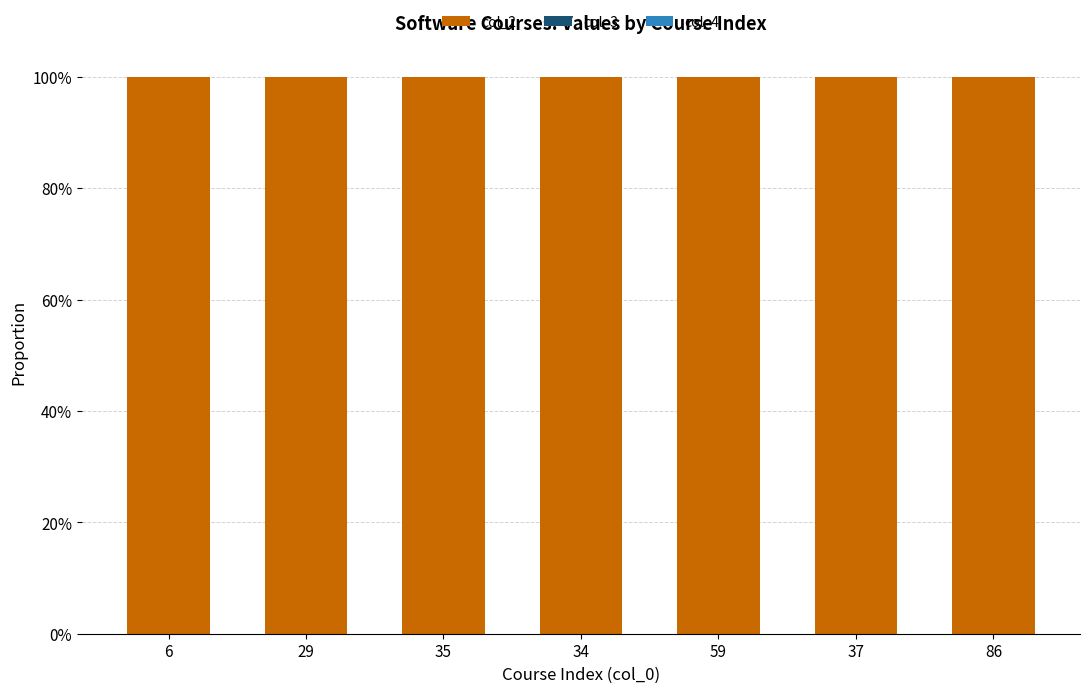

What is the maximum value for col_2?

100.0